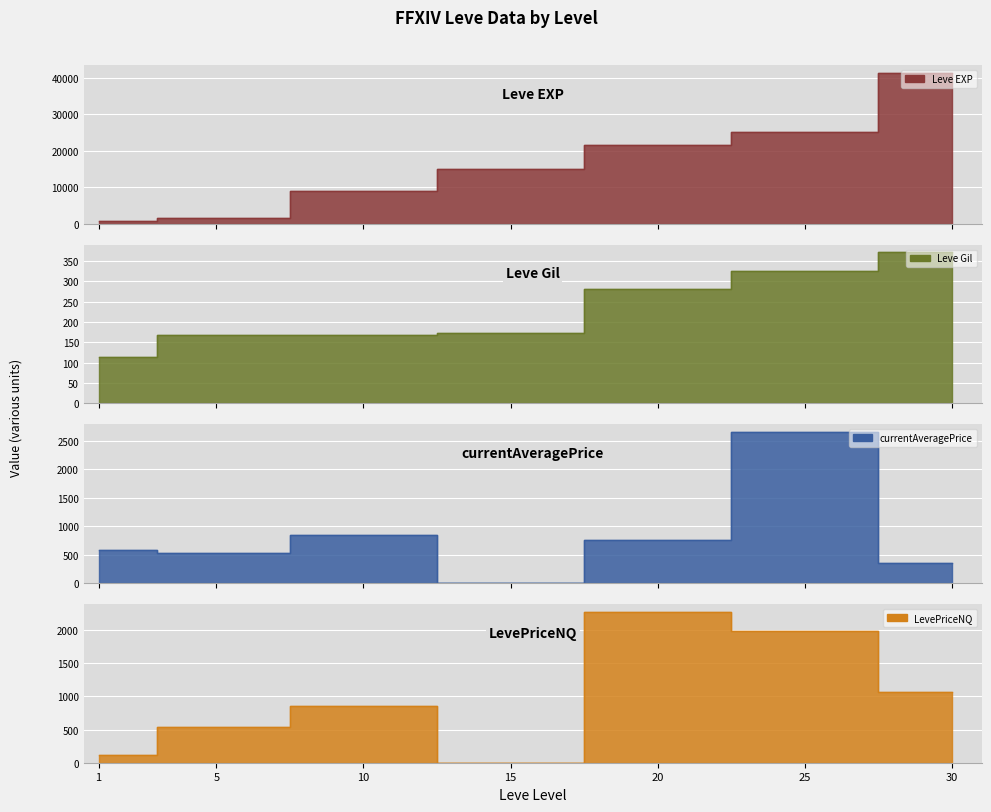

Which series changed the most between 1 and 10?

Leve EXP